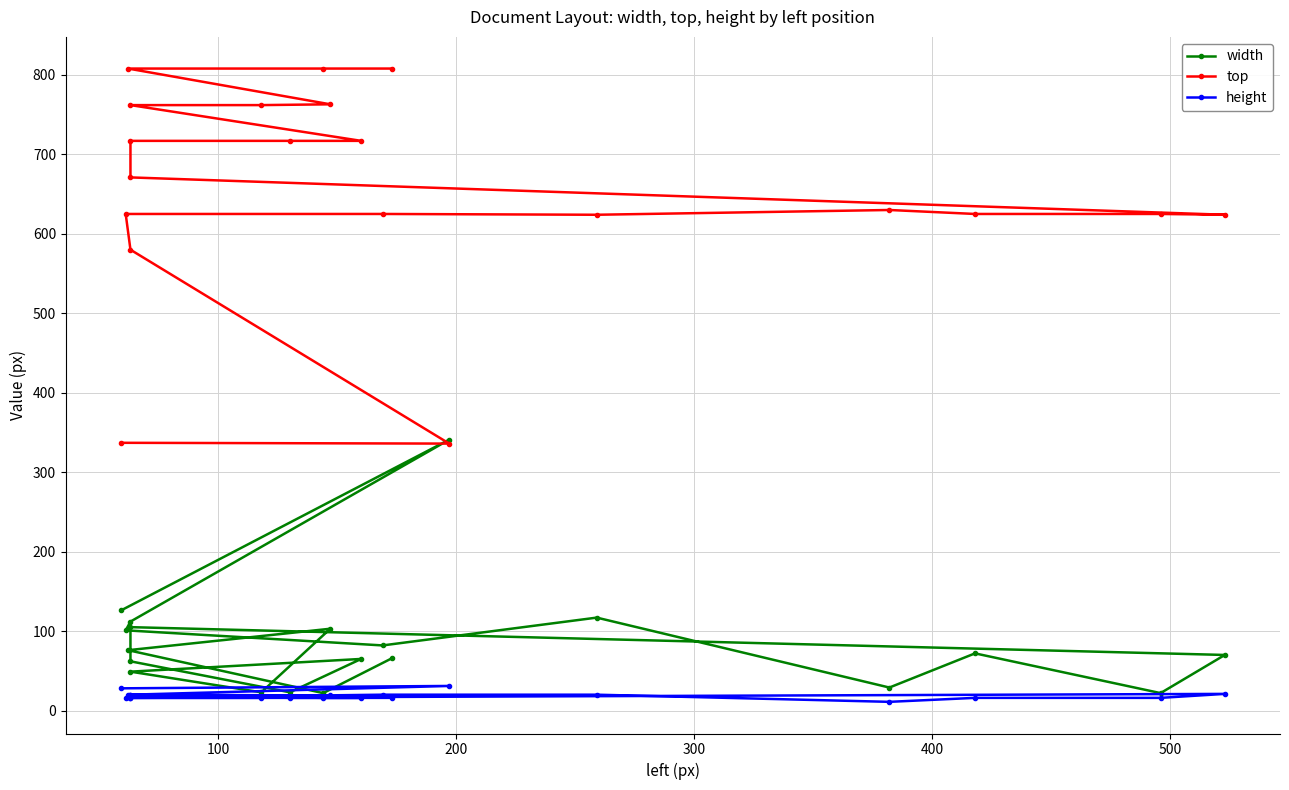

Is the value of width at 13 greater than the value of height at 14?

Yes